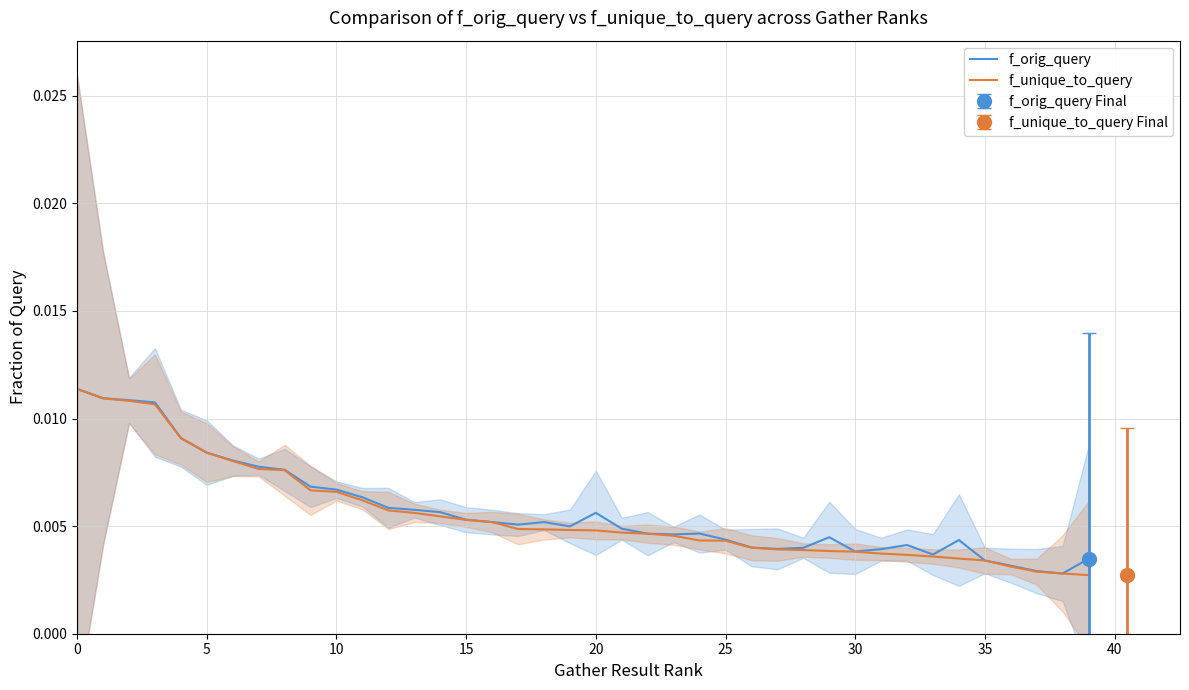

True or false: f_orig_query and f_unique_to_query intersect in this chart.

False